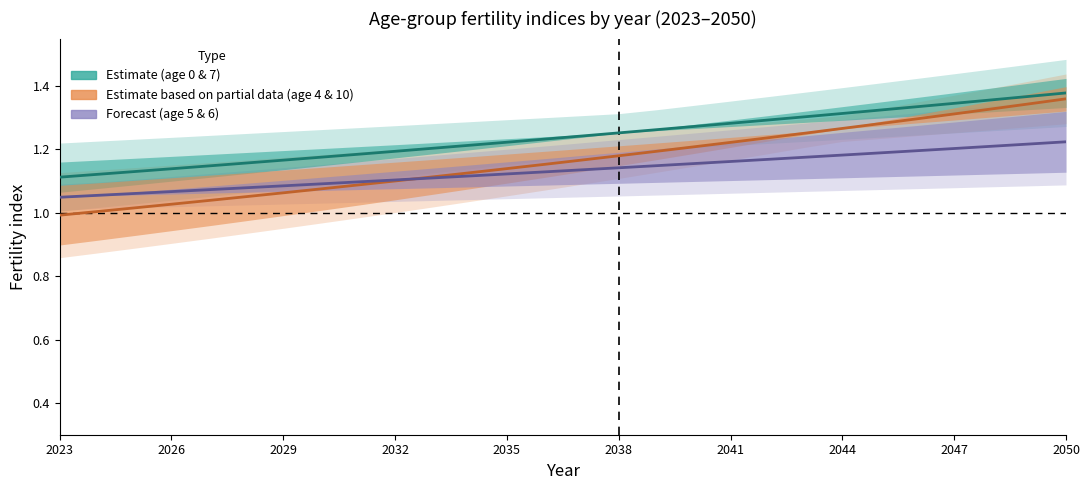

How many series are shown in this chart?

3